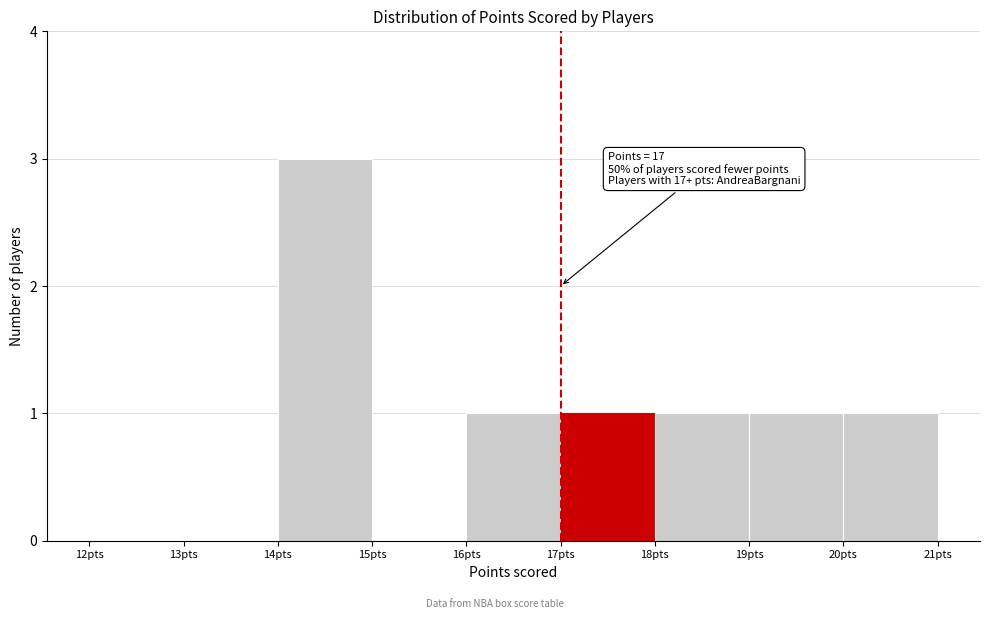

Which range on the x-axis has the tallest bar?

14 to 15